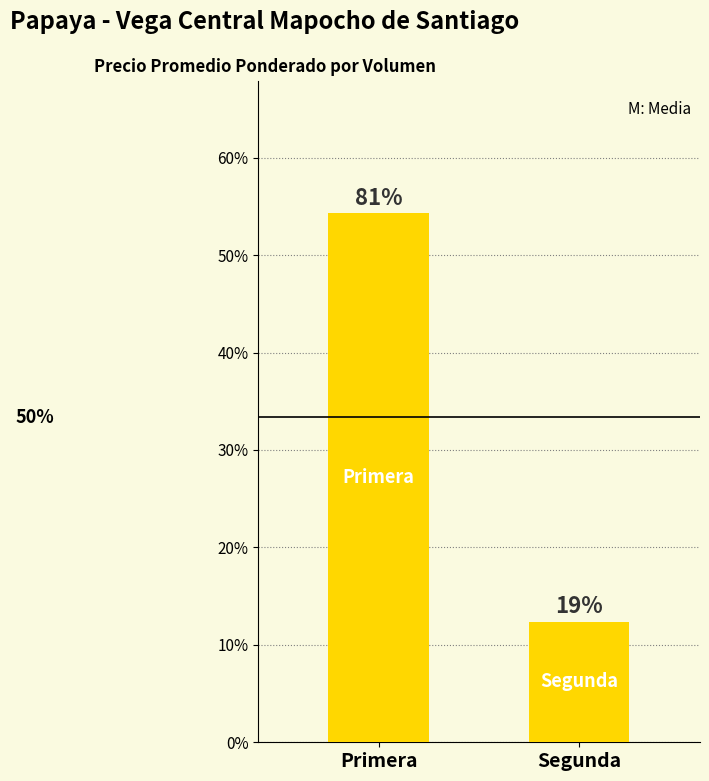

The value at Primera is 0.8. True or false?

True